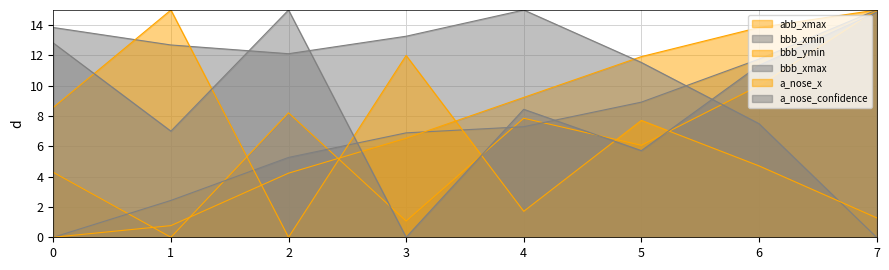

True or false: abb_xmax and a_nose_x cross at least once.

True